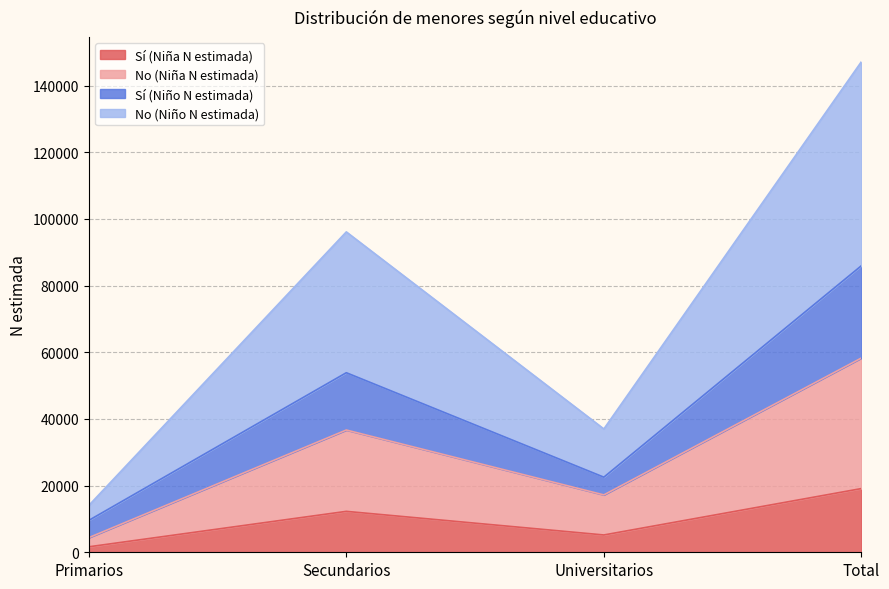

Where is the first local minimum for Sí (Niño N estimada)?

Universitarios